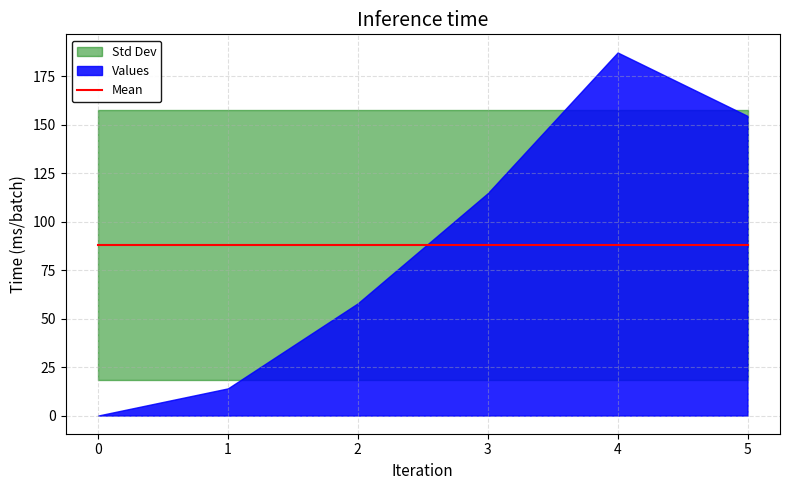

After their last crossing, which series has the higher values: Values or Mean?

Values